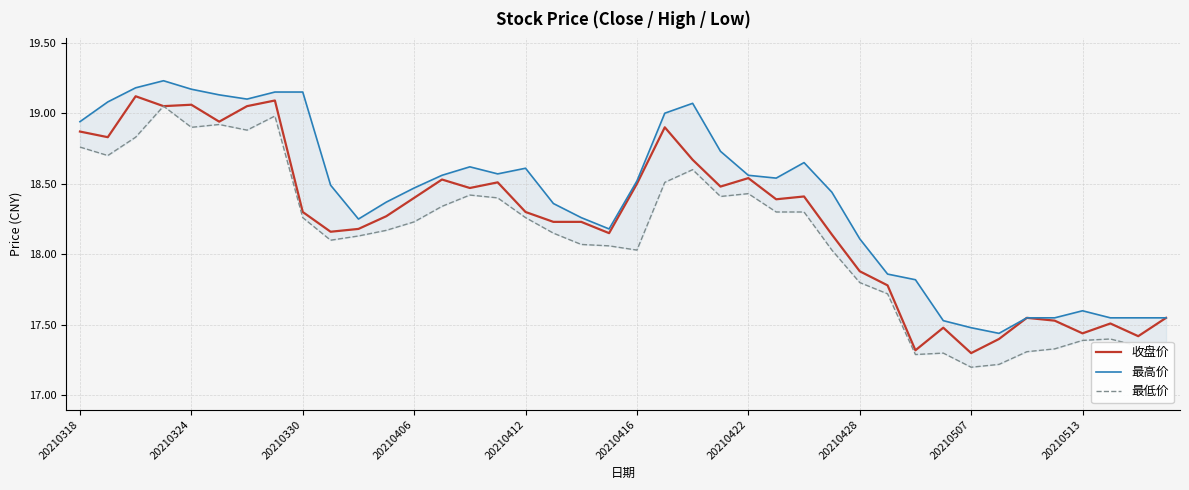

The 收盘价 series shows 27.1 at 20210416. True or false?

False